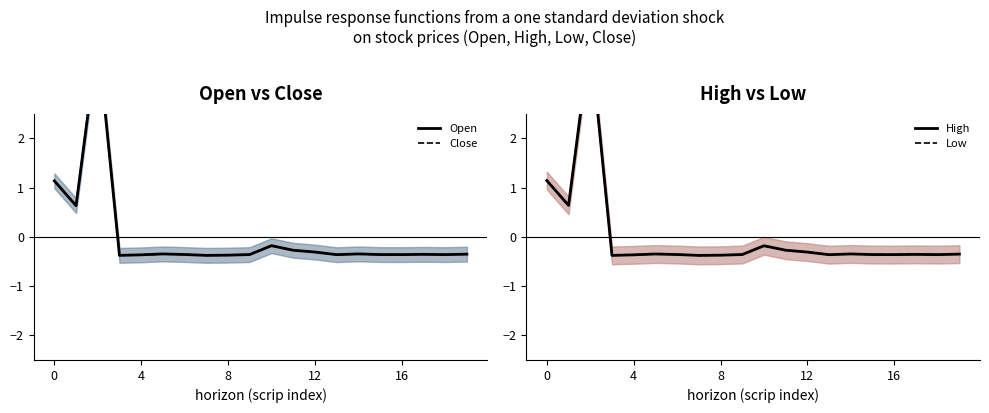

Reading right to left, list all the values displayed in this chart.

Open: -0.4	-0.4	-0.4	-0.4	-0.4	-0.3	-0.4	-0.3	-0.3	-0.2	-0.4	-0.4	-0.4	-0.4	-0.3	-0.4	-0.4	4.0	0.6	1.1
Close: -0.4	-0.4	-0.4	-0.4	-0.4	-0.3	-0.4	-0.3	-0.3	-0.2	-0.4	-0.4	-0.4	-0.4	-0.3	-0.4	-0.4	4.0	0.6	1.1
High: -0.4	-0.4	-0.4	-0.4	-0.4	-0.3	-0.4	-0.3	-0.3	-0.2	-0.4	-0.4	-0.4	-0.4	-0.3	-0.4	-0.4	4.0	0.6	1.1
Low: -0.4	-0.4	-0.4	-0.4	-0.4	-0.3	-0.4	-0.3	-0.3	-0.2	-0.4	-0.4	-0.4	-0.4	-0.3	-0.4	-0.4	4.0	0.6	1.1